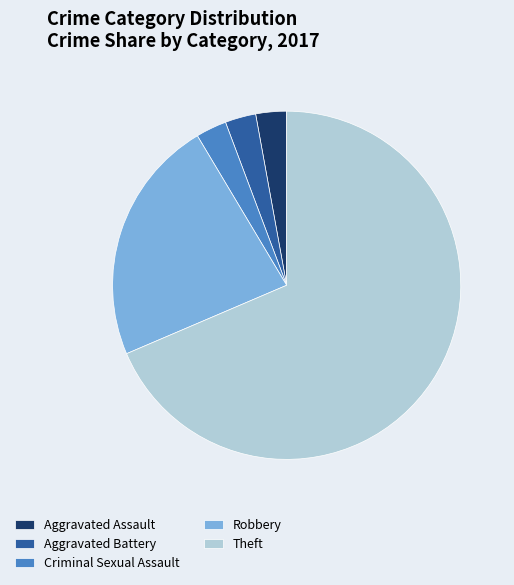

How many segments does this pie chart have?

5